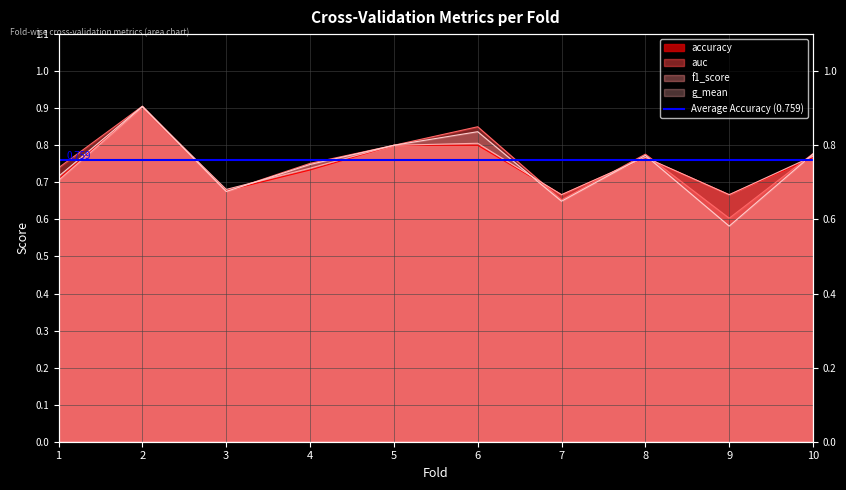

What is the average value of the accuracy series?

0.7